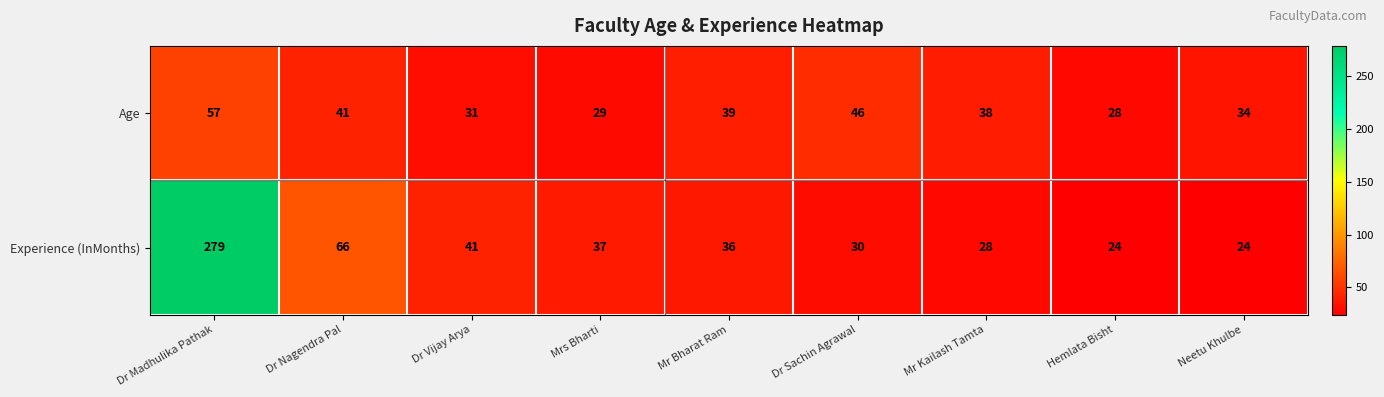

Rank the series by their average value, from lowest to highest.

Age, Experience (InMonths)